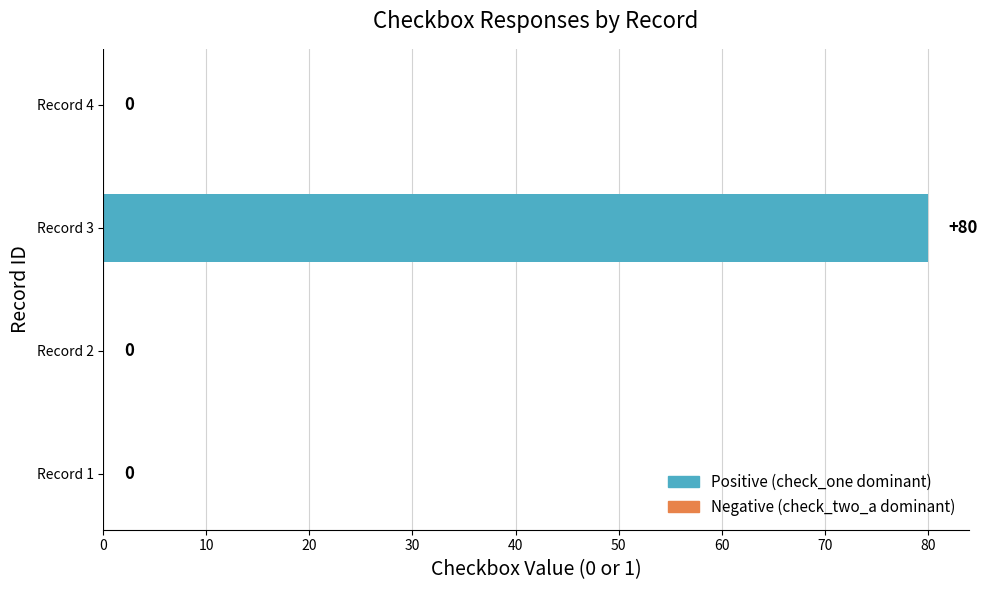

Count the number of values greater than 0.

1